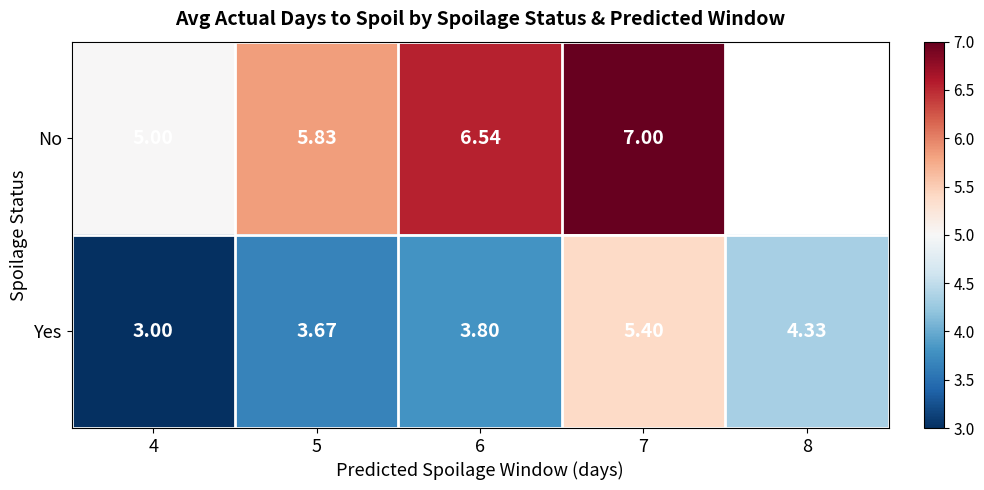

What is the total value across all series at 4?

8.0